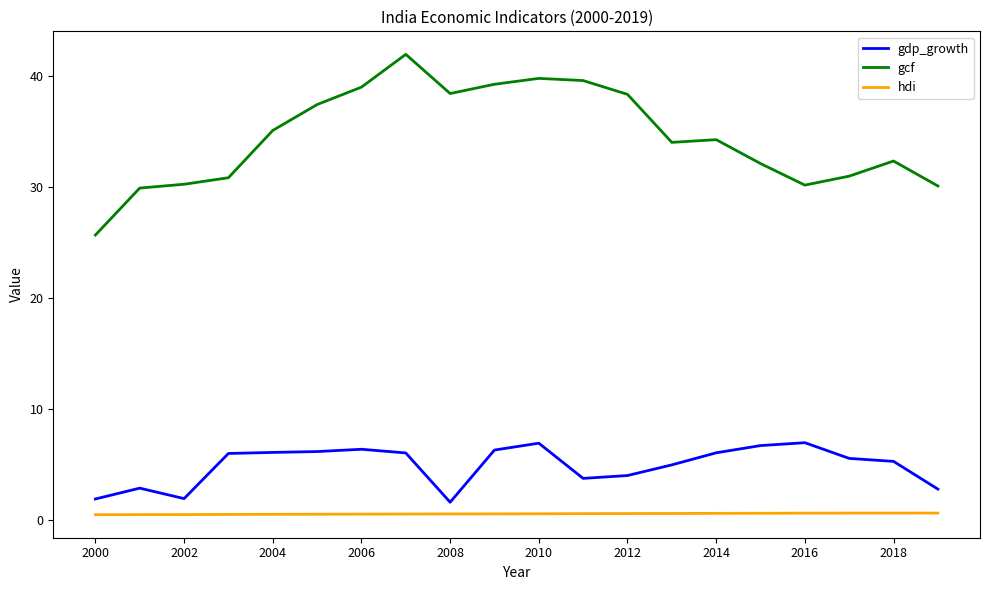

What is the greatest value displayed?

42.0